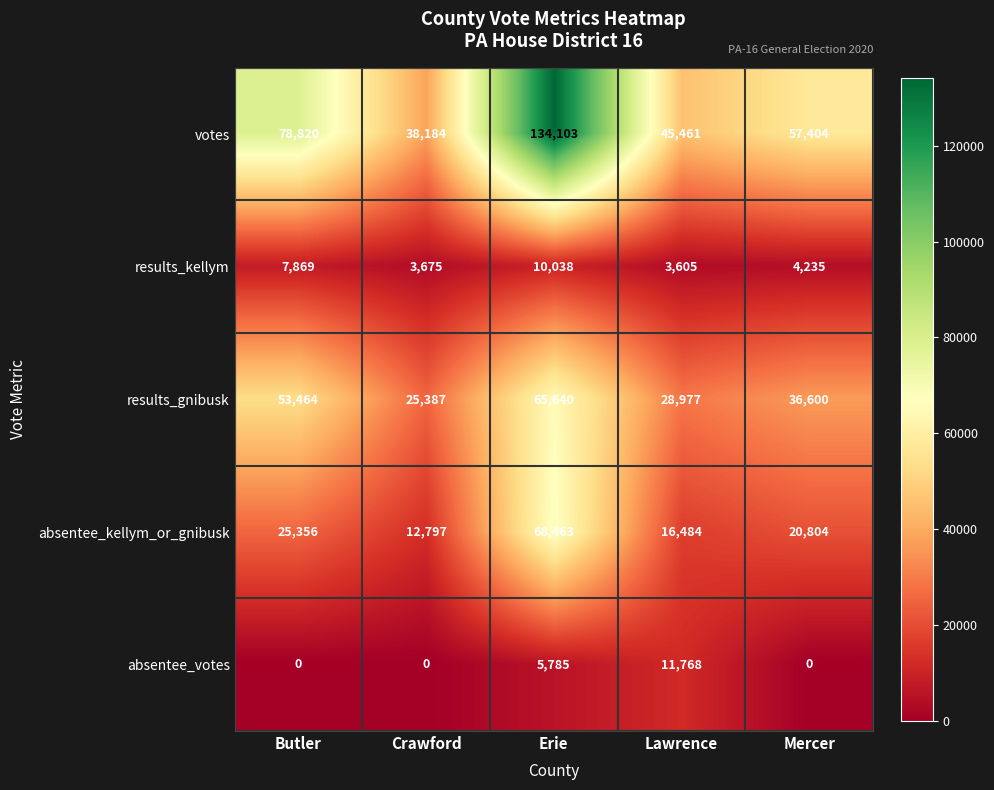

Reading left to right, extract all data points from this chart.

votes: 78820	38184	134103	45461	57404
results_kellym: 7869	3675	10038	3605	4235
results_gnibusk: 53464	25387	65640	28977	36600
absentee_kellym_or_gnibusk: 25356	12797	68463	16484	20804
absentee_votes: 0	0	5785	11768	0